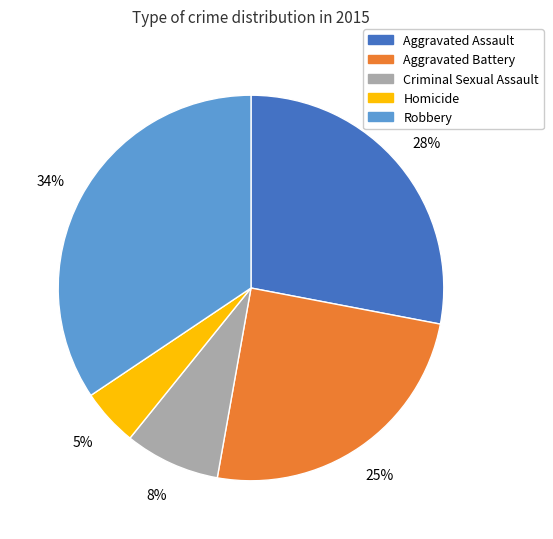

What is the largest slice in the pie chart?

Robbery